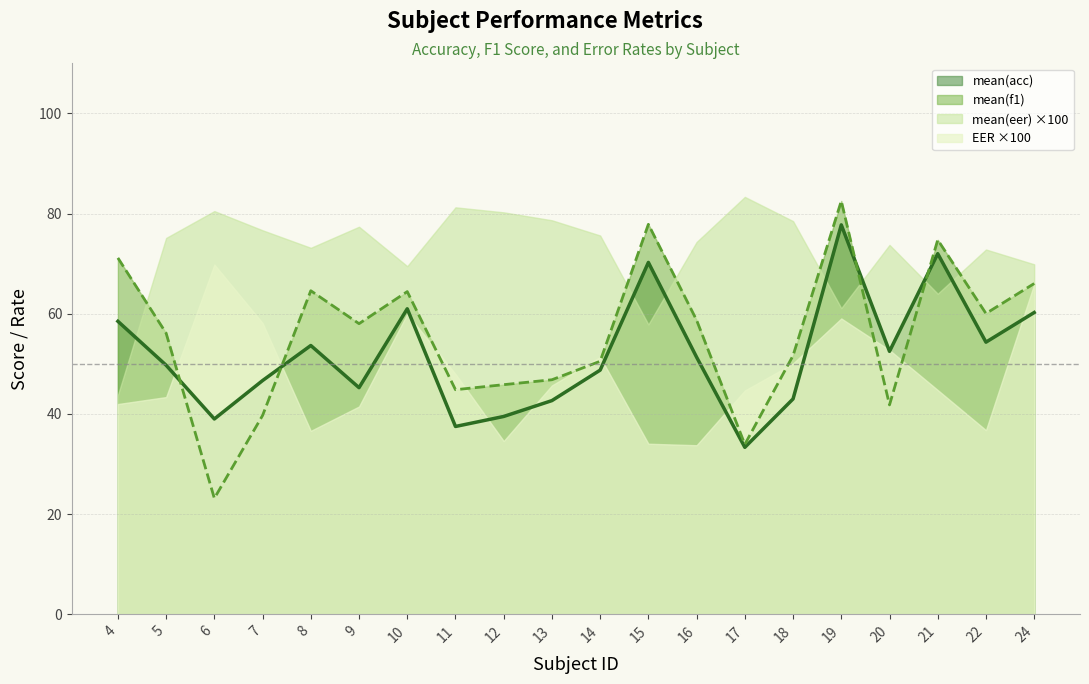

Between 14 and 19, which series saw the biggest shift?

mean(f1)